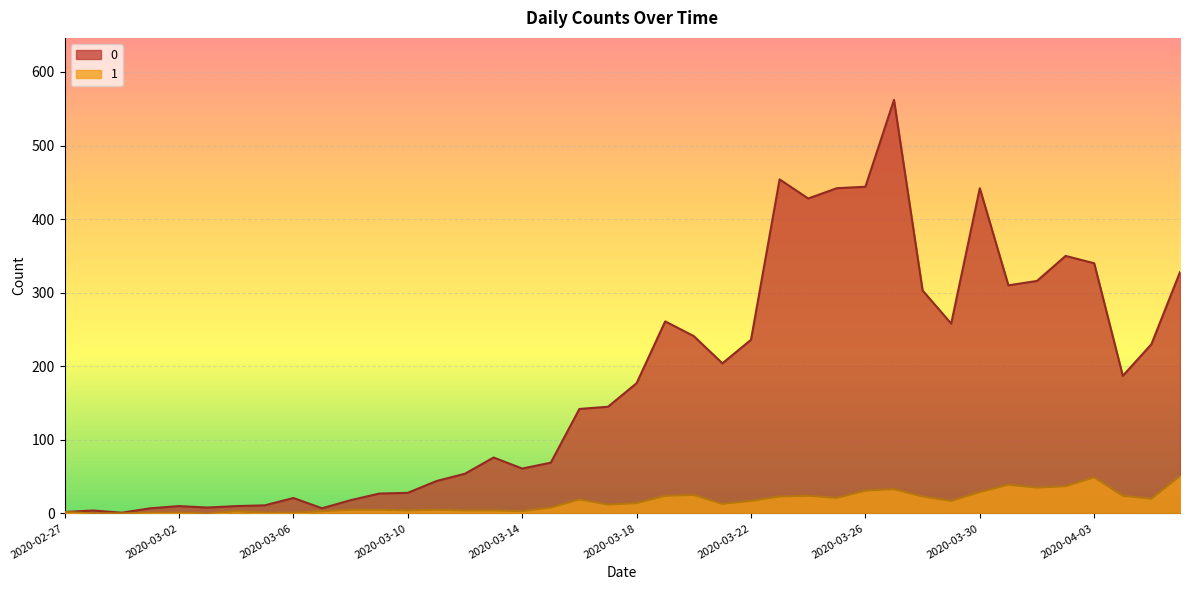

At which label is 1 closest to 25?

2020-03-20